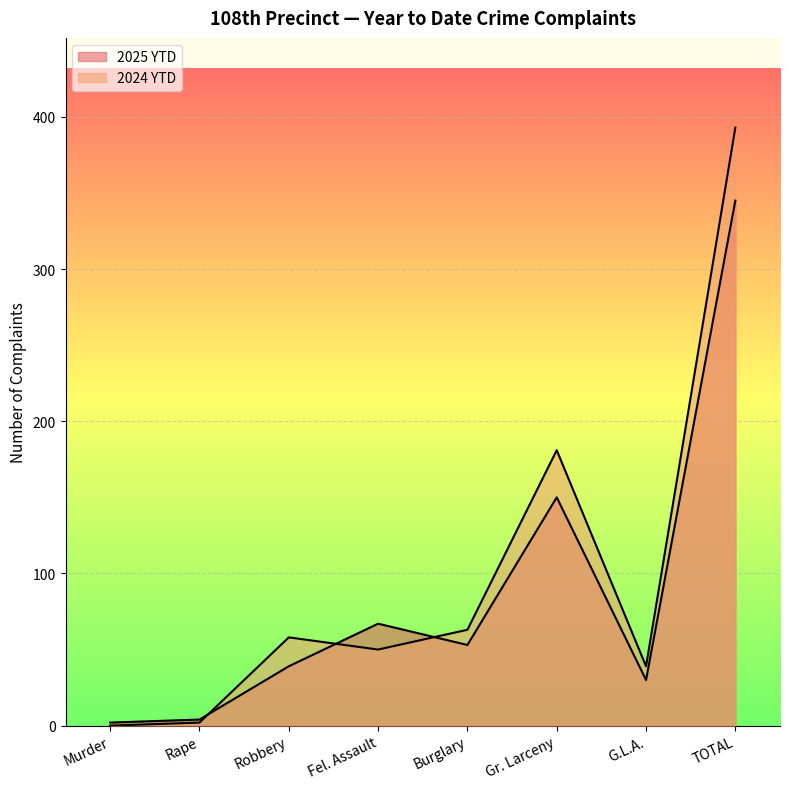

How many data points in 2025 YTD are above 53?

3